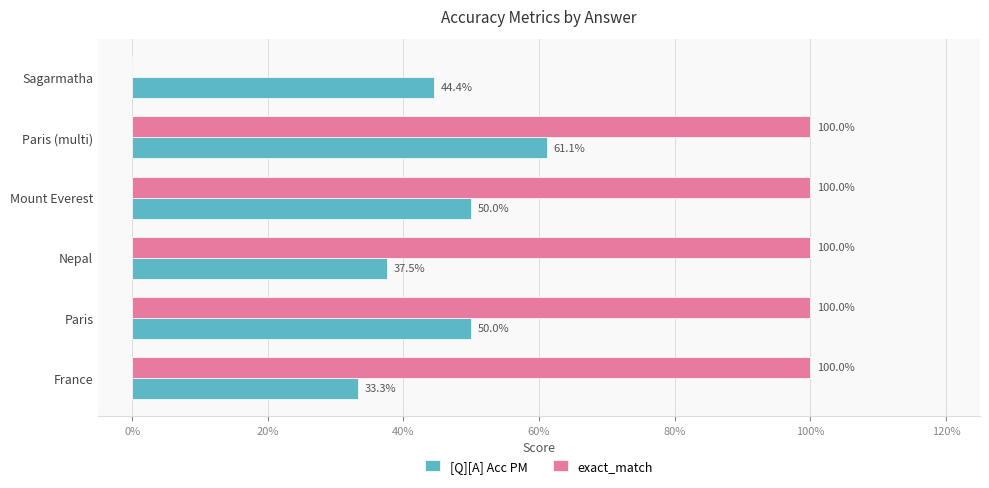

What are all the series names shown in the legend?

[Q][A] Acc PM, exact_match